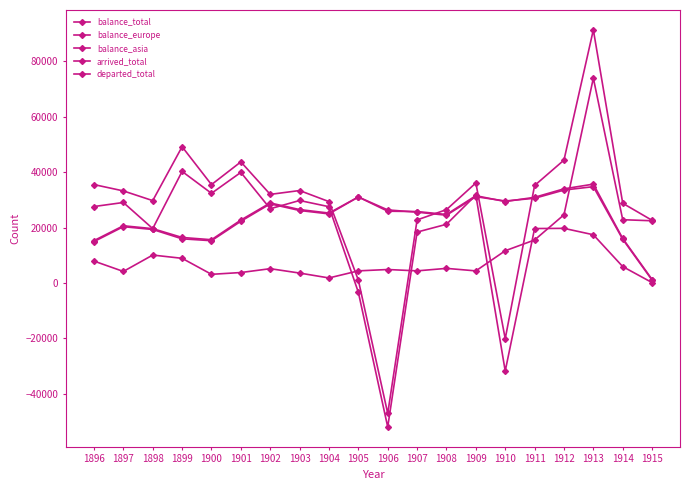

Is this an area chart (filled region under the line)?

No